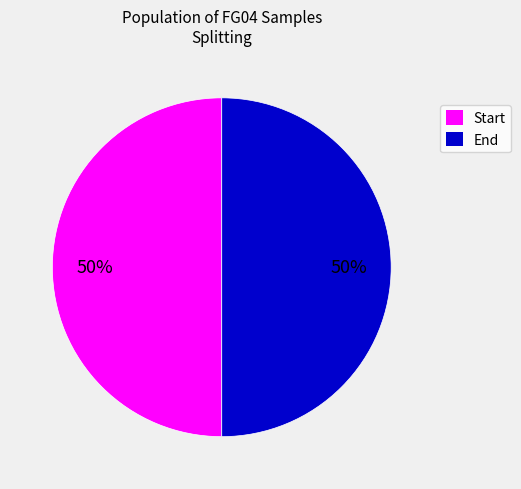

To the nearest percent, what percentage of the pie is Start?

50%